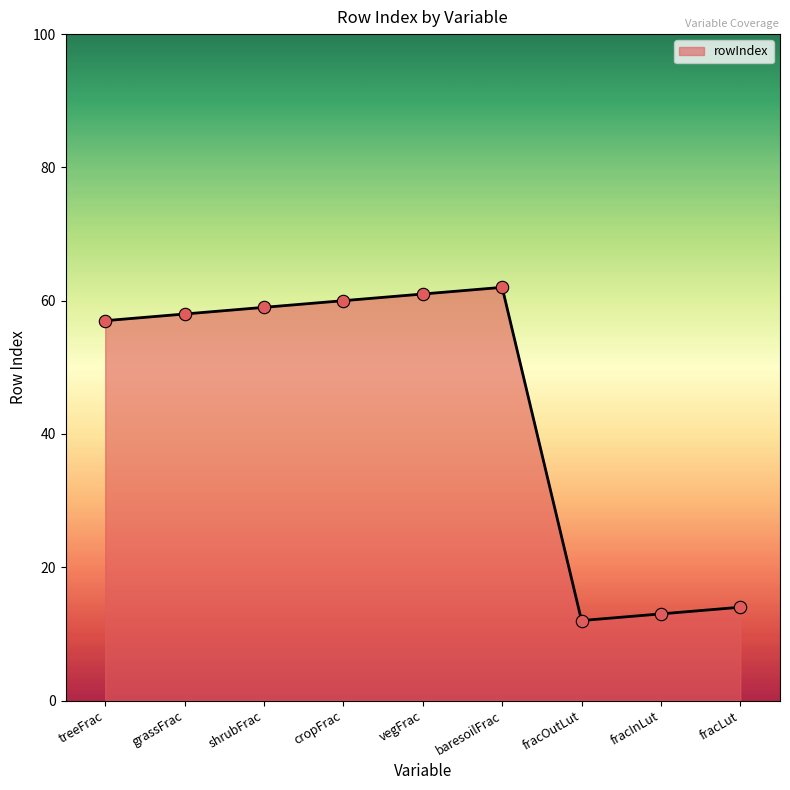

Approximately how many times larger is the value at fracOutLut compared to vegFrac?

0.2